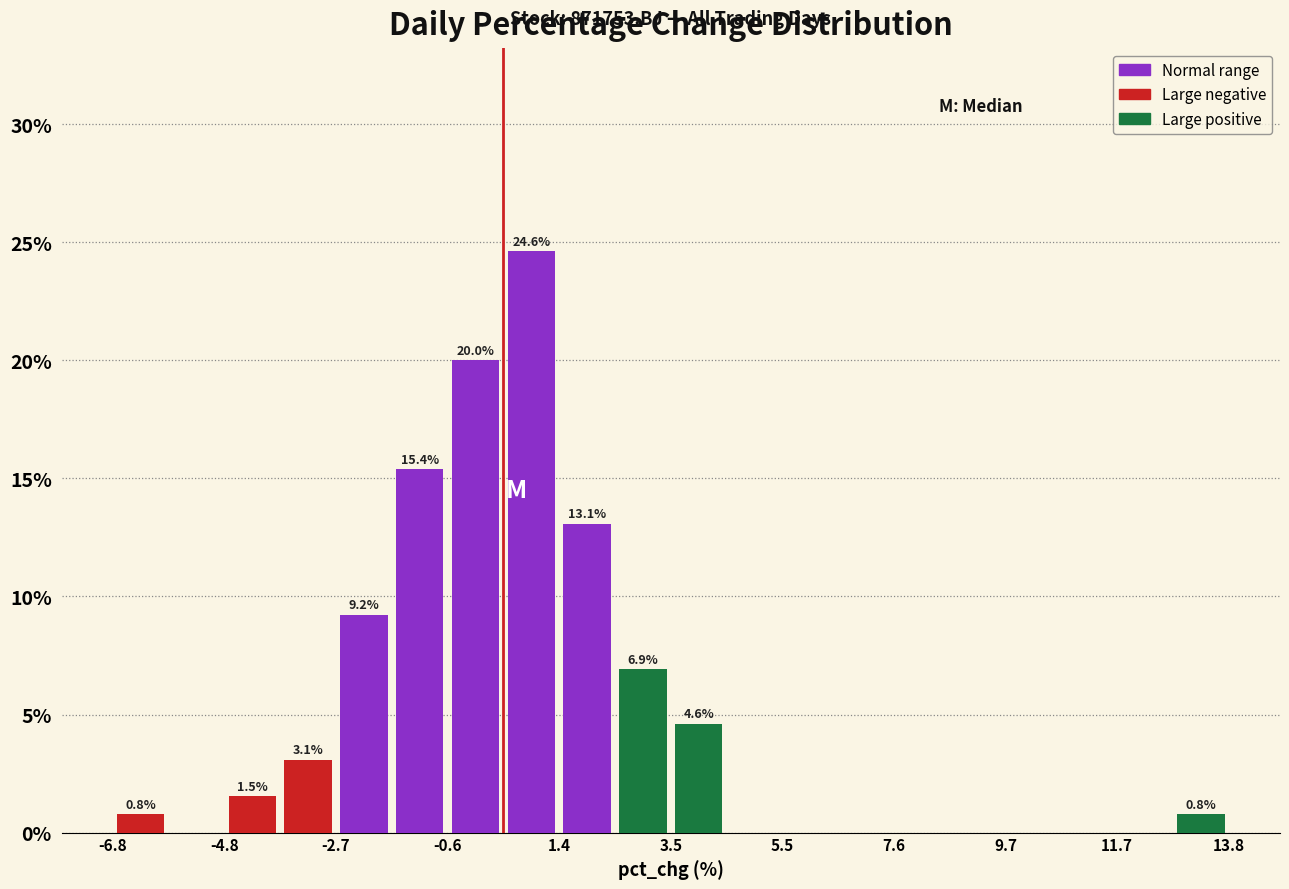

Read against the x-axis, roughly where is the centre of the tallest bar?

1.0